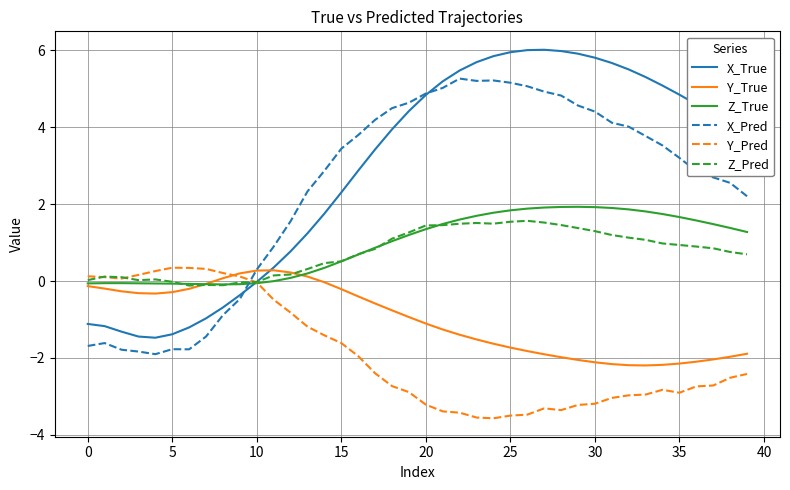

Which series ends up on top after the final intersection of X_True and Z_Pred?

X_True